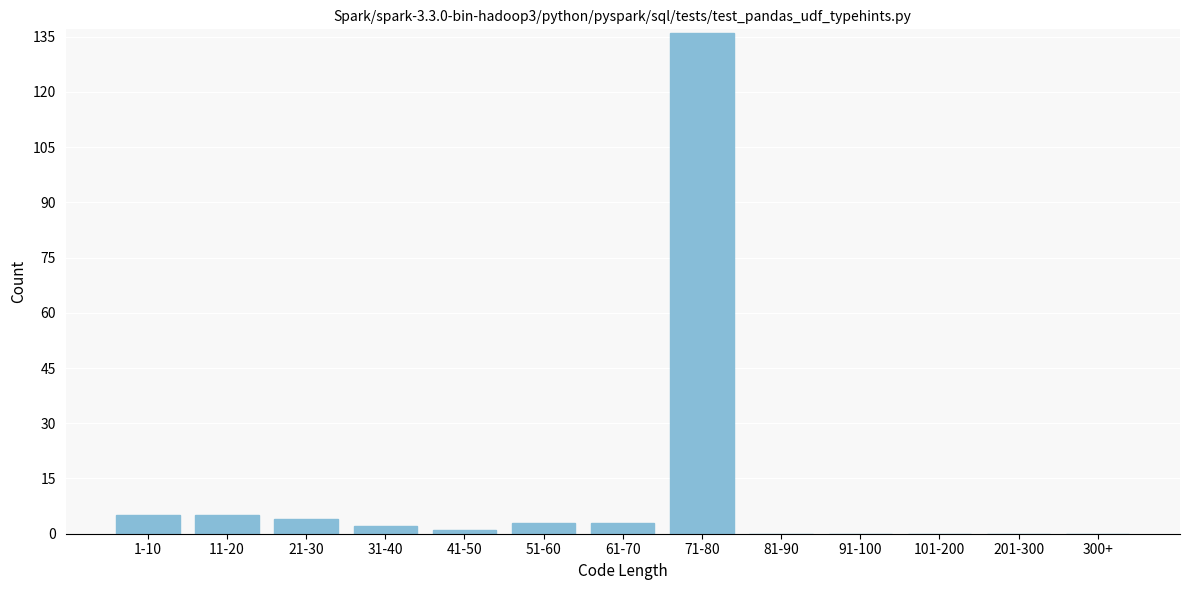

Reading left to right, what are all the values shown in this chart?

1-10=5	11-20=5	21-30=4	31-40=2	41-50=1	51-60=3	61-70=3	71-80=136	81-90=0	91-100=0	101-200=0	201-300=0	300+=0